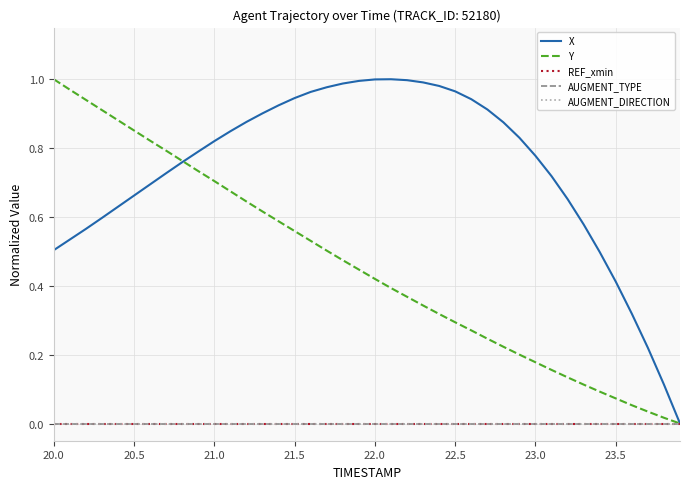

Is this an area chart (filled region under the line)?

No